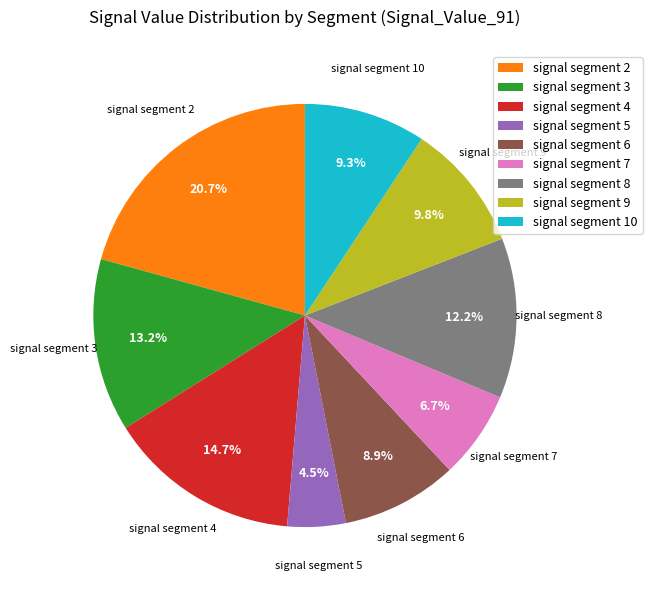

Is there any slice that represents more than half of the pie?

No